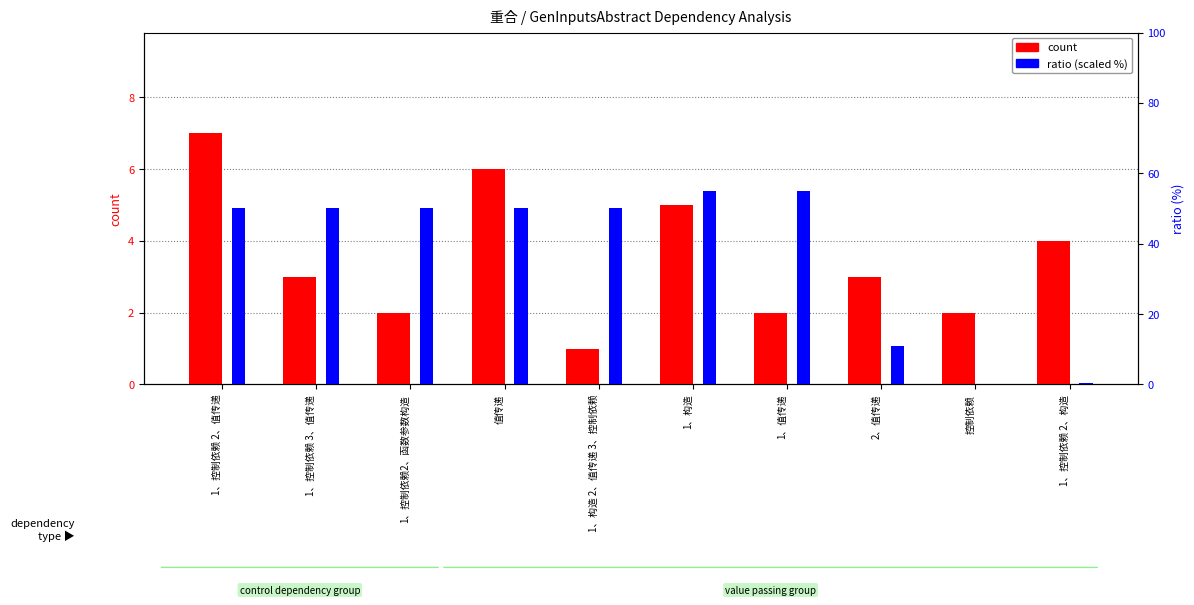

Rank the series by their maximum value, from lowest to highest.

count, ratio (% scaled)